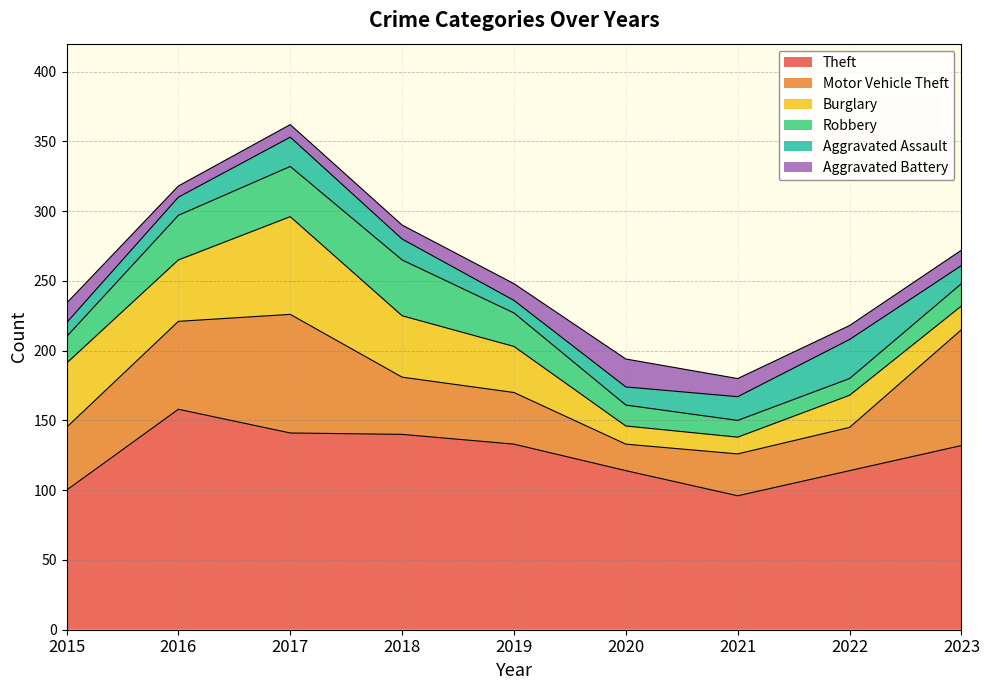

Rank the series at 2018 from highest to lowest value.

Theft, Burglary, Motor Vehicle Theft, Robbery, Aggravated Assault, Aggravated Battery